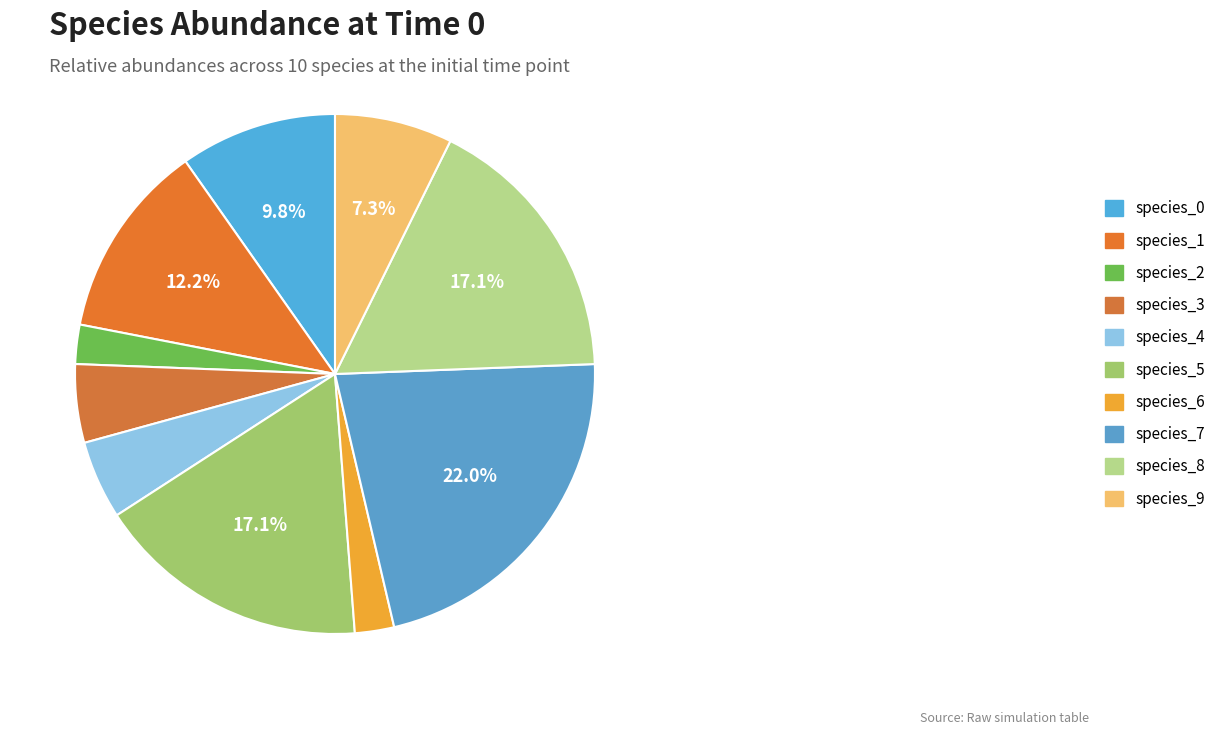

Rank the categories by value from highest to lowest.

species_7, species_5, species_8, species_1, species_0, species_9, species_3, species_4, species_2, species_6